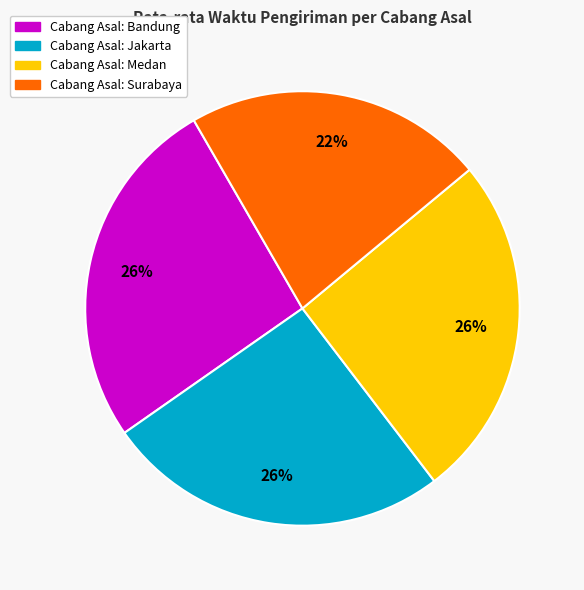

To the nearest percent, what is the difference between the largest and smallest slice percentages?

4%